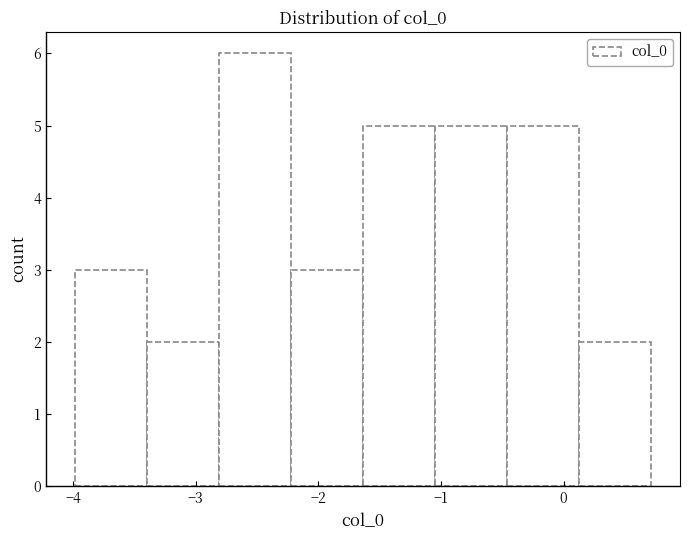

Which range on the x-axis has the tallest bar?

-2.8 to -2.2